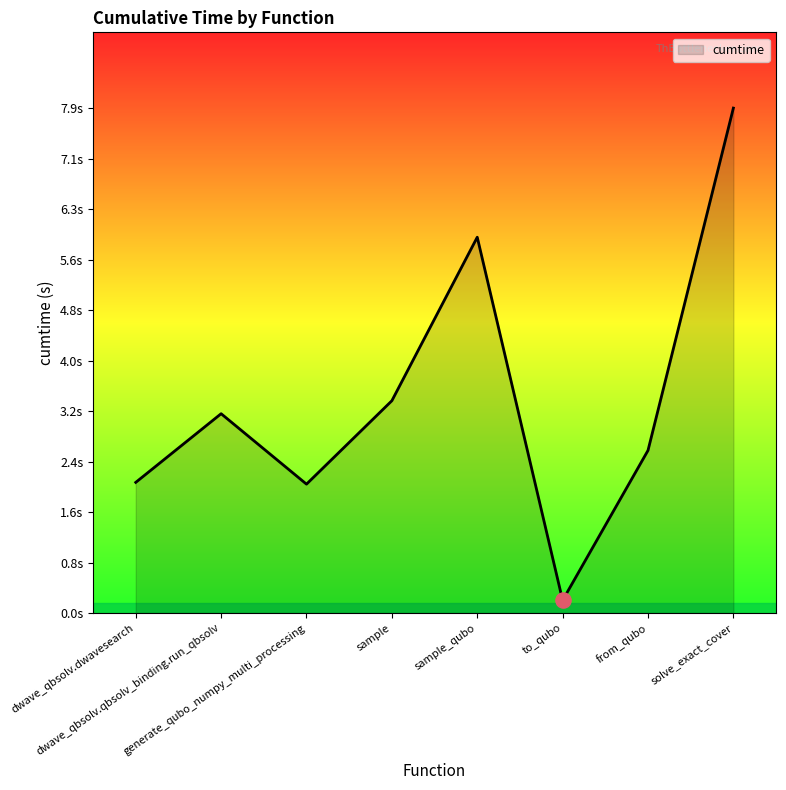

Does the chart have visible grid lines?

No